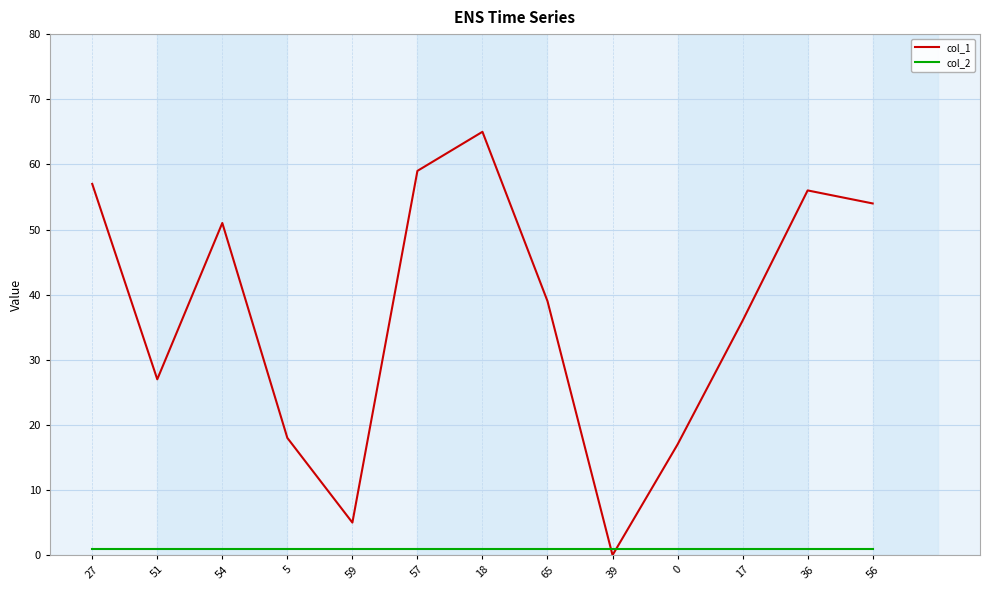

List the series in order of their overall mean, lowest first.

col_2, col_1